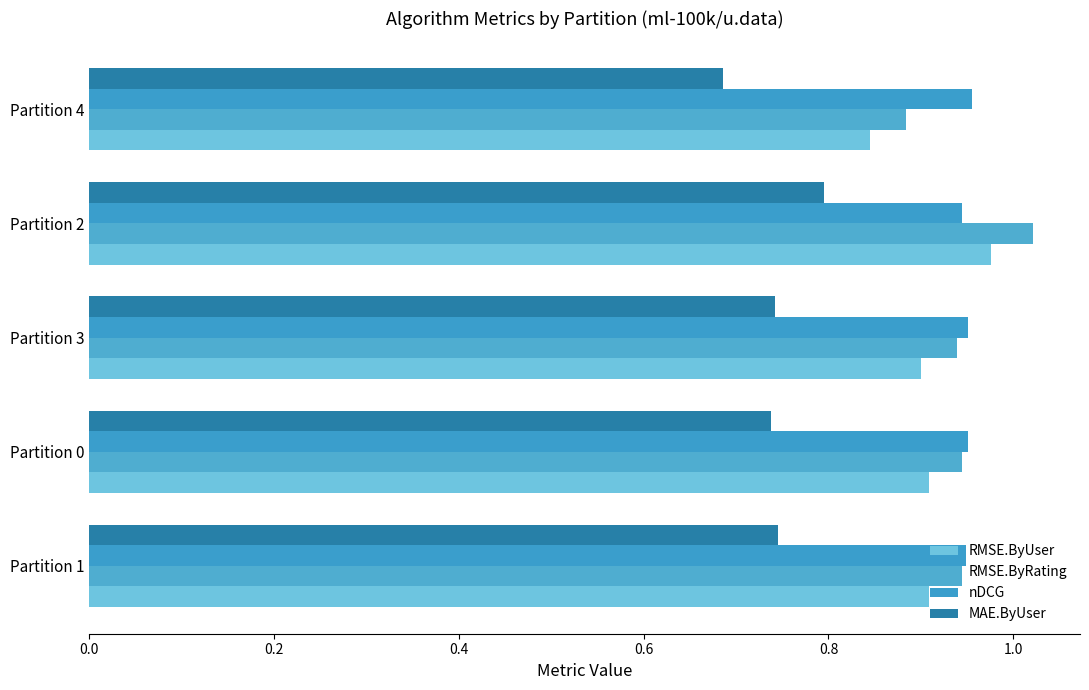

What is the value of the nDCG bar at the 2nd from the left?

1.0